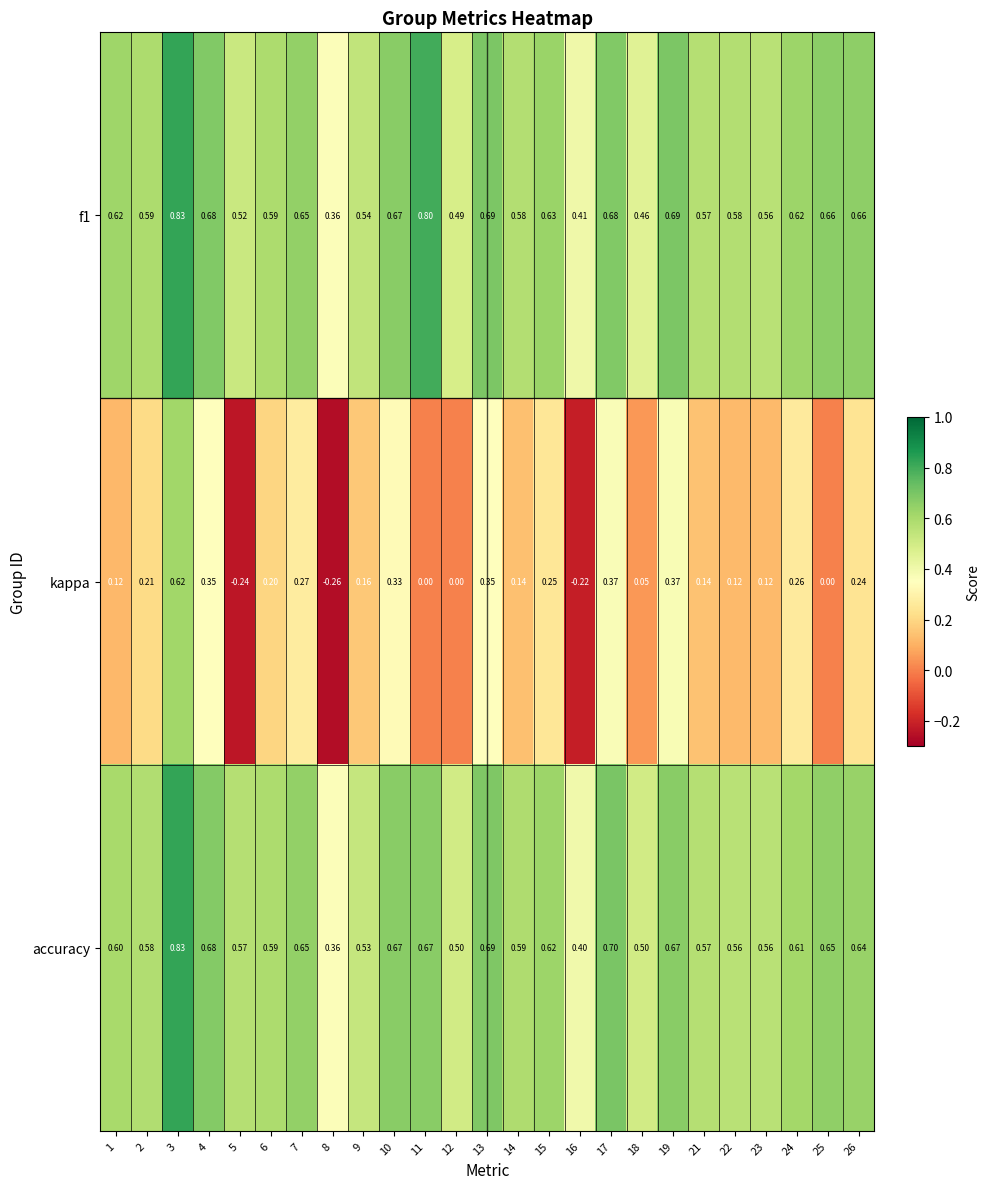

How many distinct data groups are displayed?

3